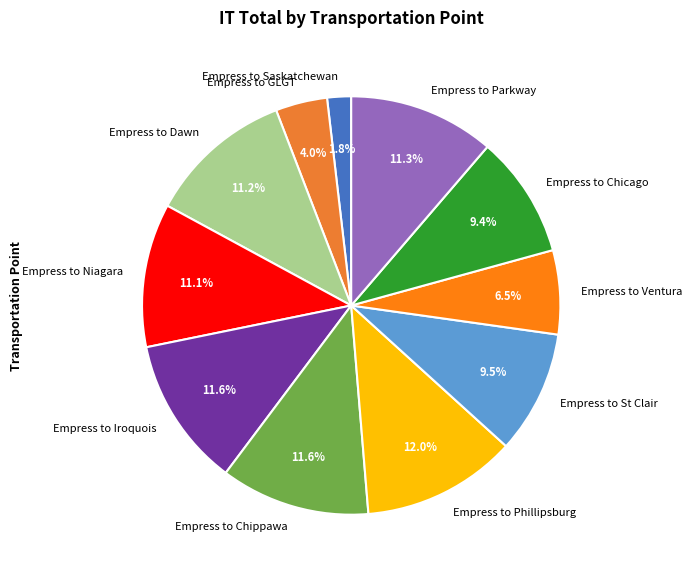

What percentage is the Empress to Chippawa slice, to the nearest percent?

12%